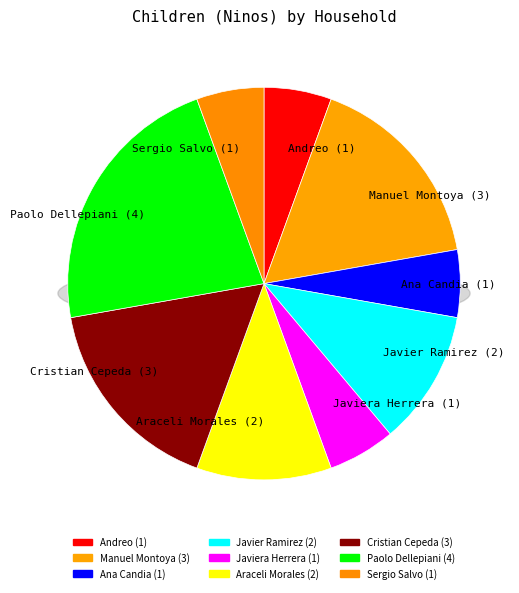

The Araceli Morales slice represents 18% of the pie. True or false?

False